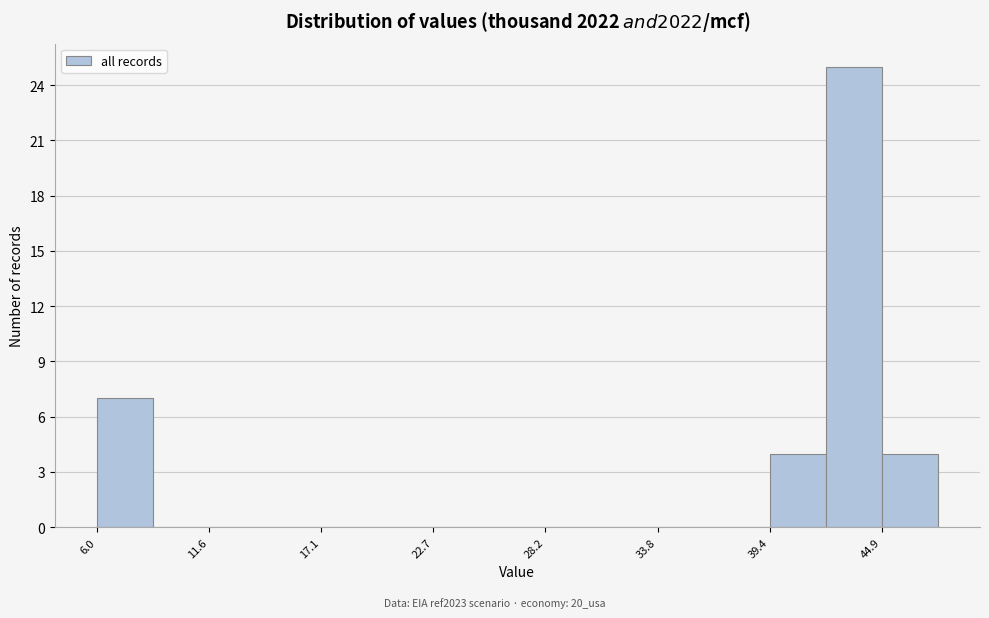

Read against the x-axis, roughly where is the centre of the tallest bar?

44